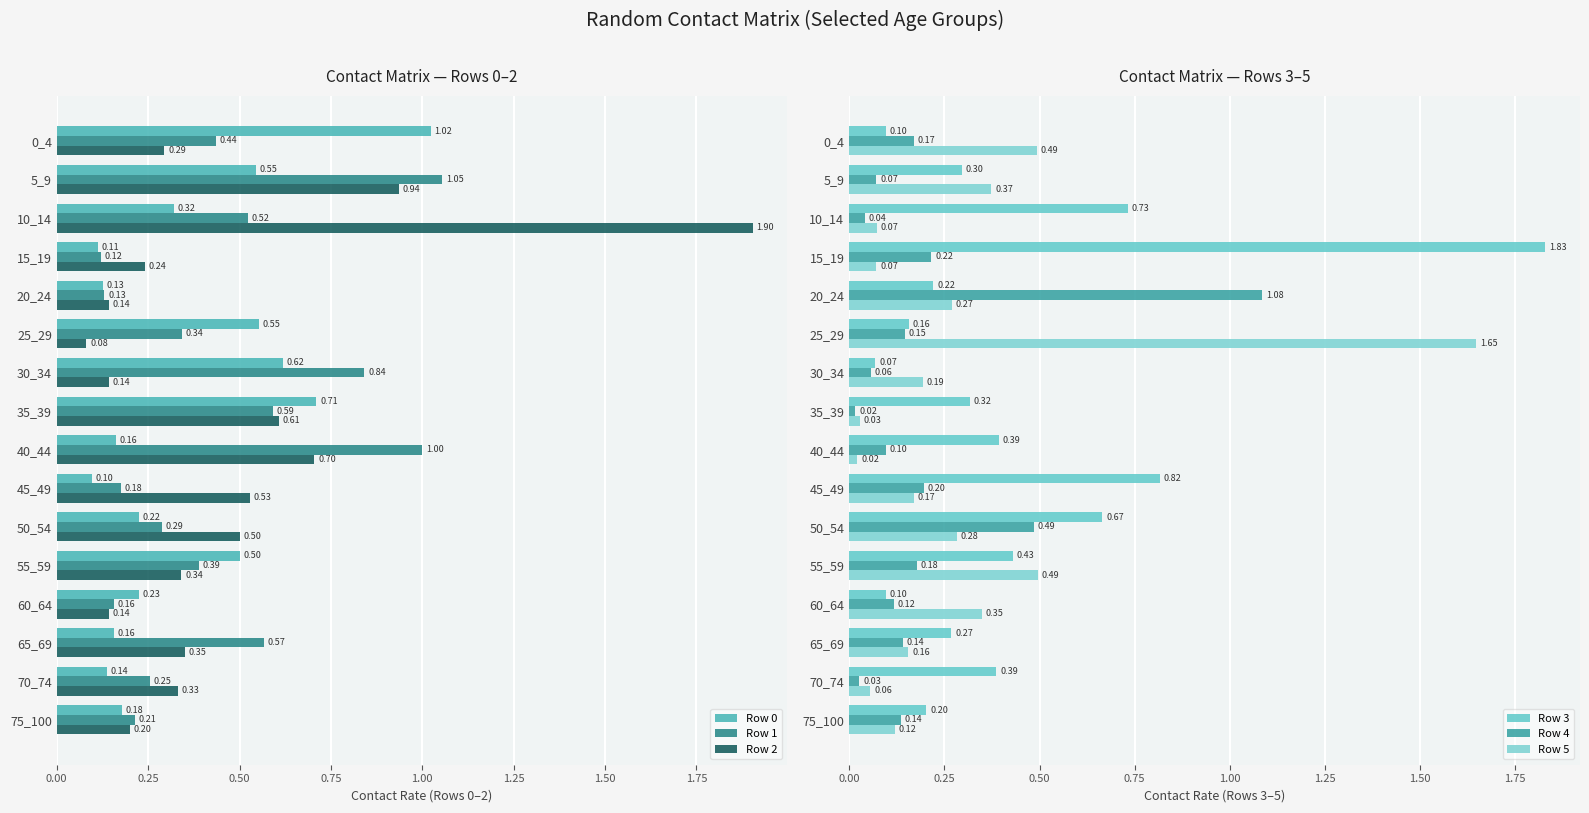

Is the value of Row 0 at 70_74 greater than the value of Row 2 at 25_29?

Yes